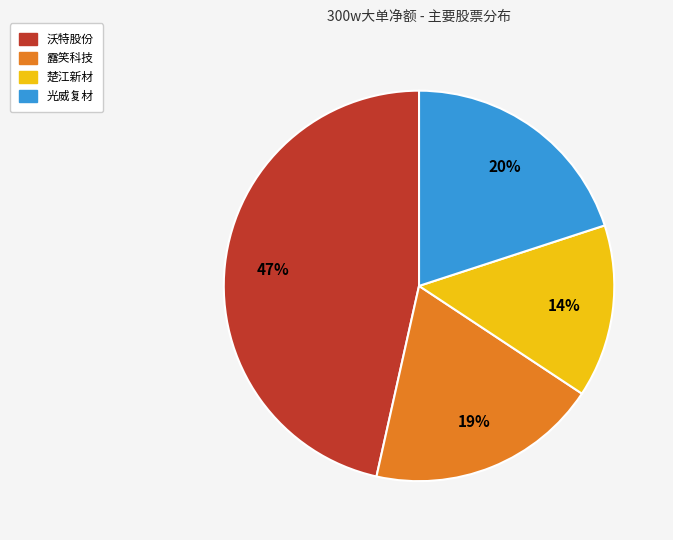

Which has a higher value, 光威复材 or 沃特股份?

沃特股份